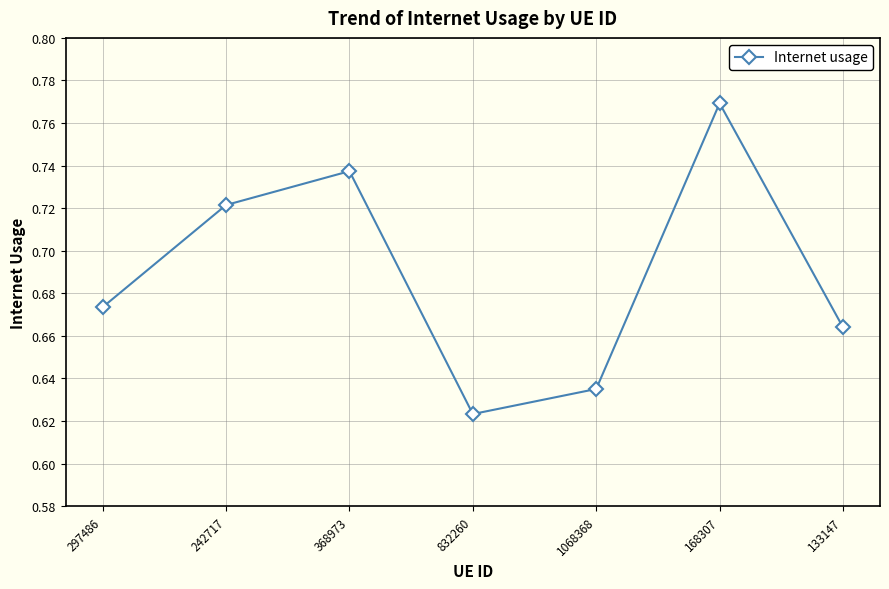

Does the chart display data point markers on the line(s)?

Yes